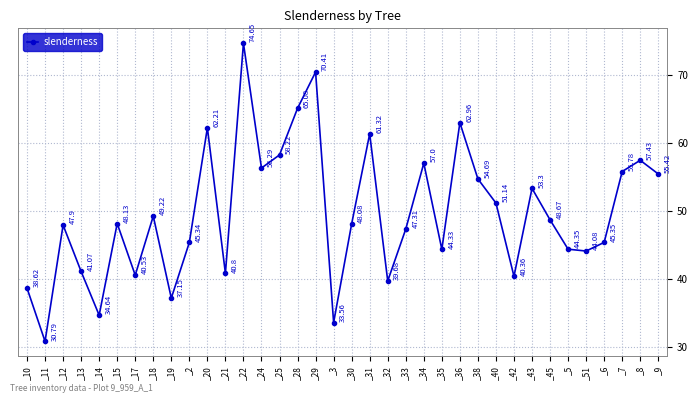

Count the number of categories in the chart.

36